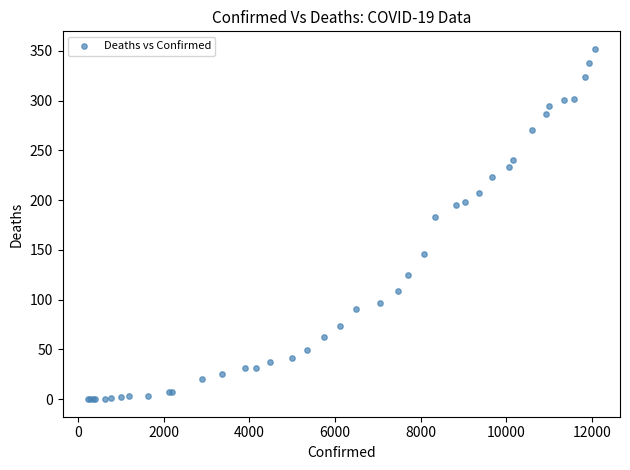

What Y value in the scatter plot is closest to 176?

183